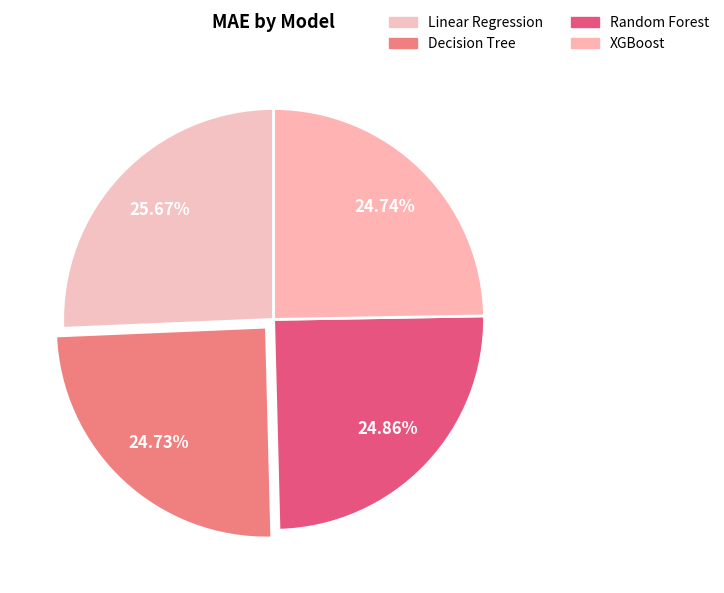

To the nearest percent, what is the average slice percentage?

25%